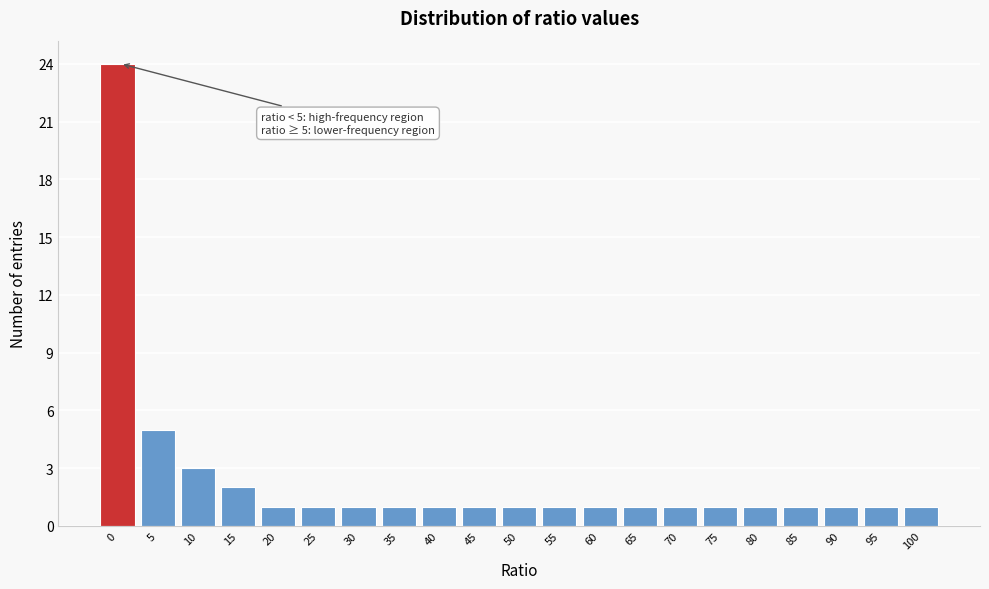

Reading left to right, what are all the values shown in this chart?

0=24	5=5	10=3	15=2	20=1	25=1	30=1	35=1	40=1	45=1	50=1	55=1	60=1	65=1	70=1	75=1	80=1	85=1	90=1	95=1	100=1